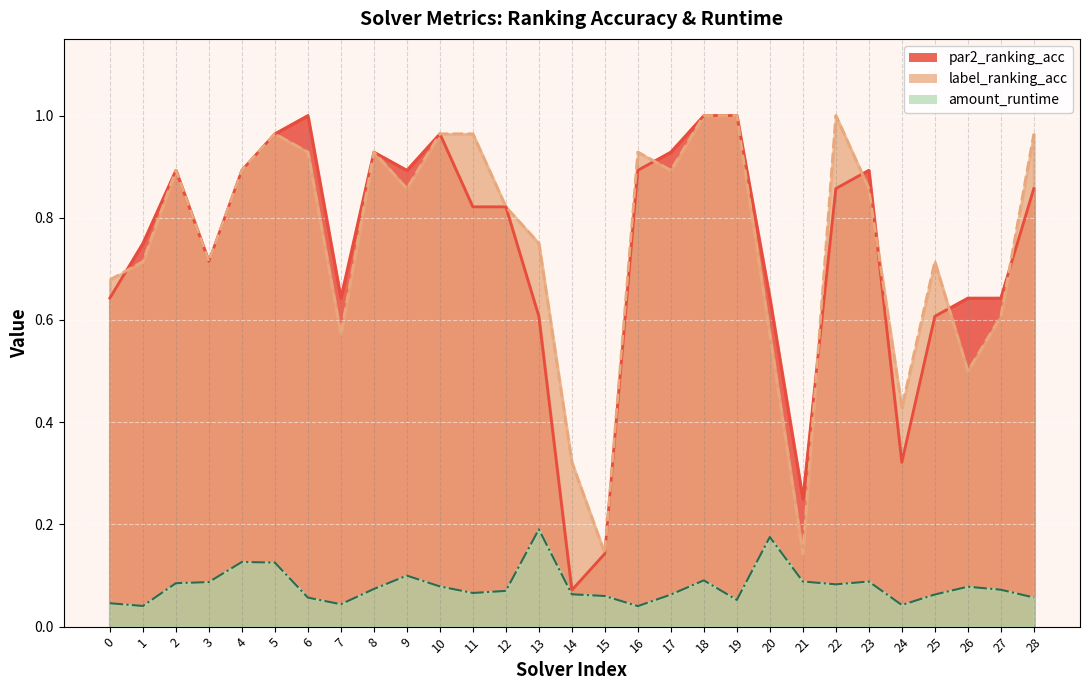

At how many categories does at least one series exceed 0?

29